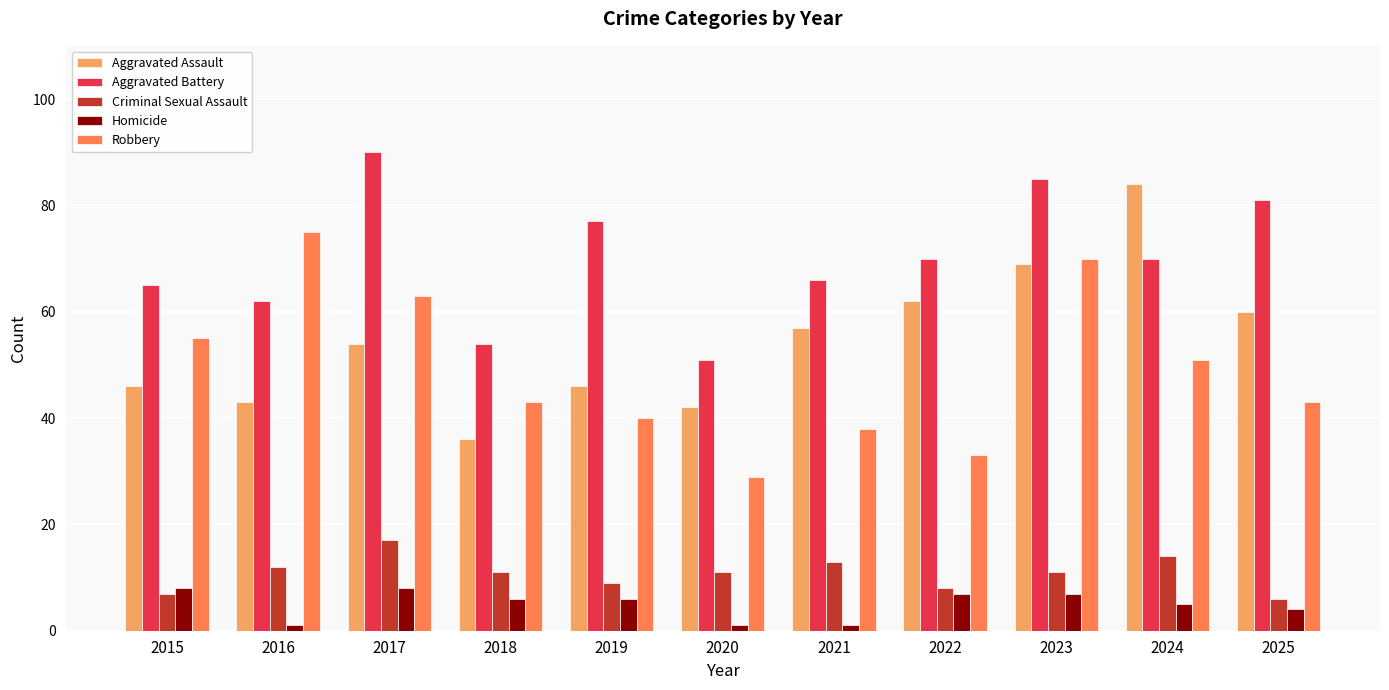

Reading left to right, transcribe all the data shown in this chart.

Aggravated Assault: 2015=46	2016=43	2017=54	2018=36	2019=46	2020=42	2021=57	2022=62	2023=69	2024=84	2025=60
Aggravated Battery: 2015=65	2016=62	2017=90	2018=54	2019=77	2020=51	2021=66	2022=70	2023=85	2024=70	2025=81
Criminal Sexual Assault: 2015=7	2016=12	2017=17	2018=11	2019=9	2020=11	2021=13	2022=8	2023=11	2024=14	2025=6
Homicide: 2015=8	2016=1	2017=8	2018=6	2019=6	2020=1	2021=1	2022=7	2023=7	2024=5	2025=4
Robbery: 2015=55	2016=75	2017=63	2018=43	2019=40	2020=29	2021=38	2022=33	2023=70	2024=51	2025=43